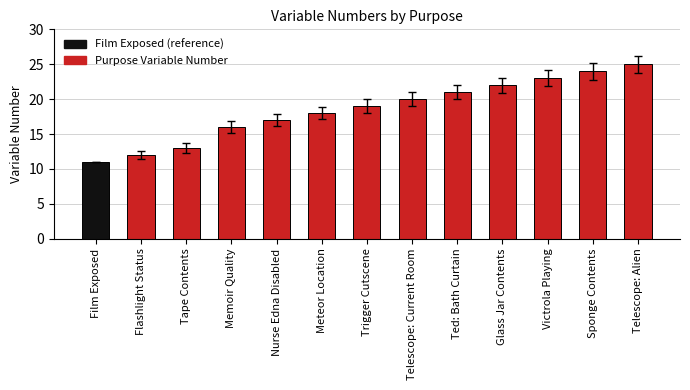

Reading left to right, what are all the values shown in this chart?

Film Exposed=11	Flashlight Status=12	Tape Contents=13	Memoir Quality=16	Nurse Edna Disabled=17	Meteor Location=18	Trigger Cutscene=19	Telescope: Current Room=20	Ted: Bath Curtain=21	Glass Jar Contents=22	Victrola Playing=23	Sponge Contents=24	Telescope: Alien=25